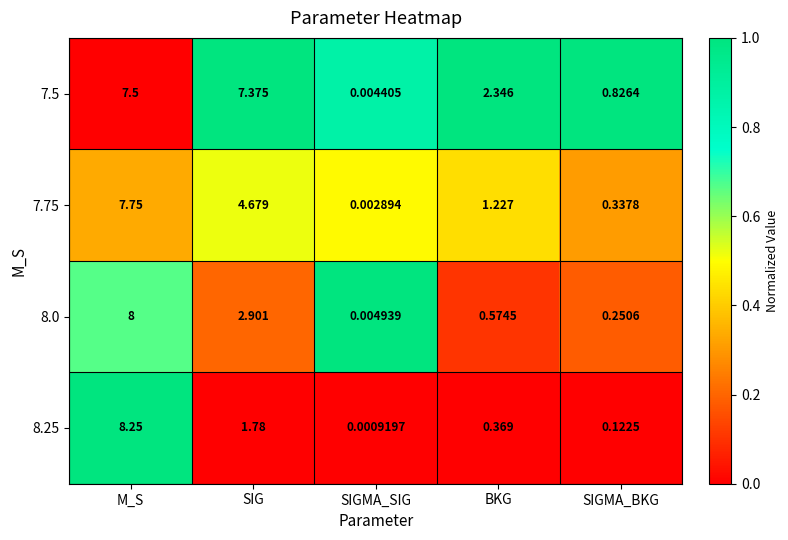

At which label does 7.5 first exceed 2?

M_S